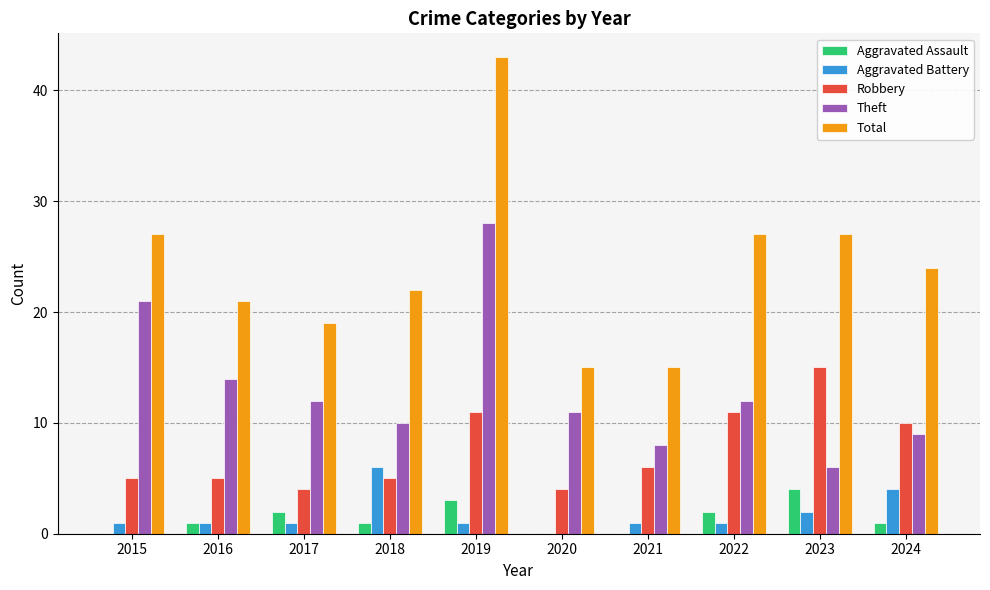

Which category has the highest value in the Aggravated Battery series?

2018